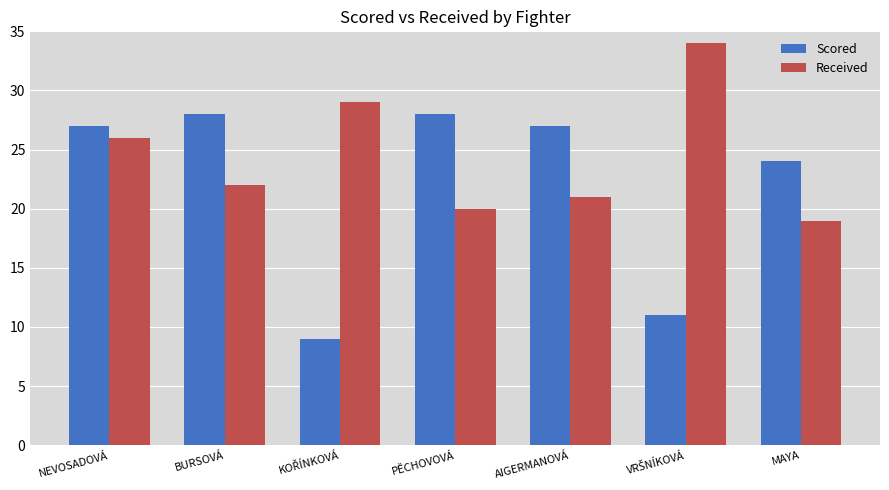

What are all the series names shown in the legend?

Scored, Received